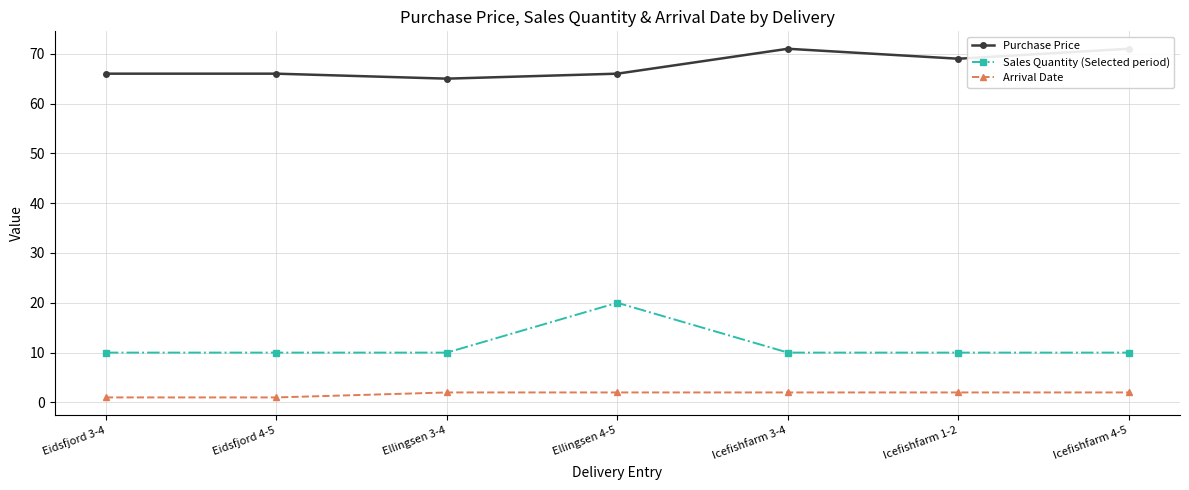

What is the difference between the maximum and minimum values in the Arrival Date series?

1